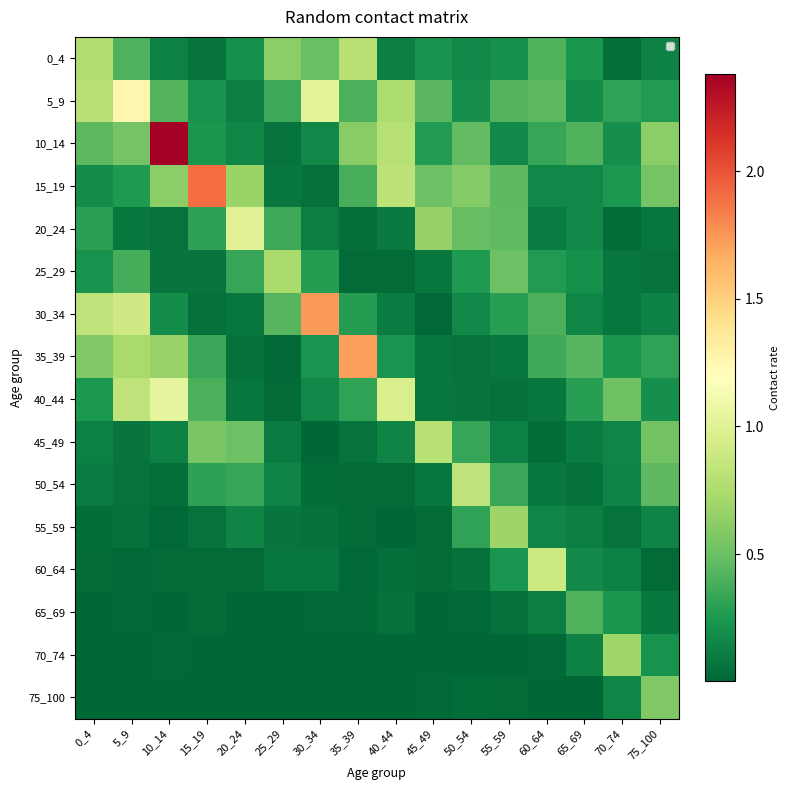

Which series changed the most between 0_4 and 10_14?

10_14